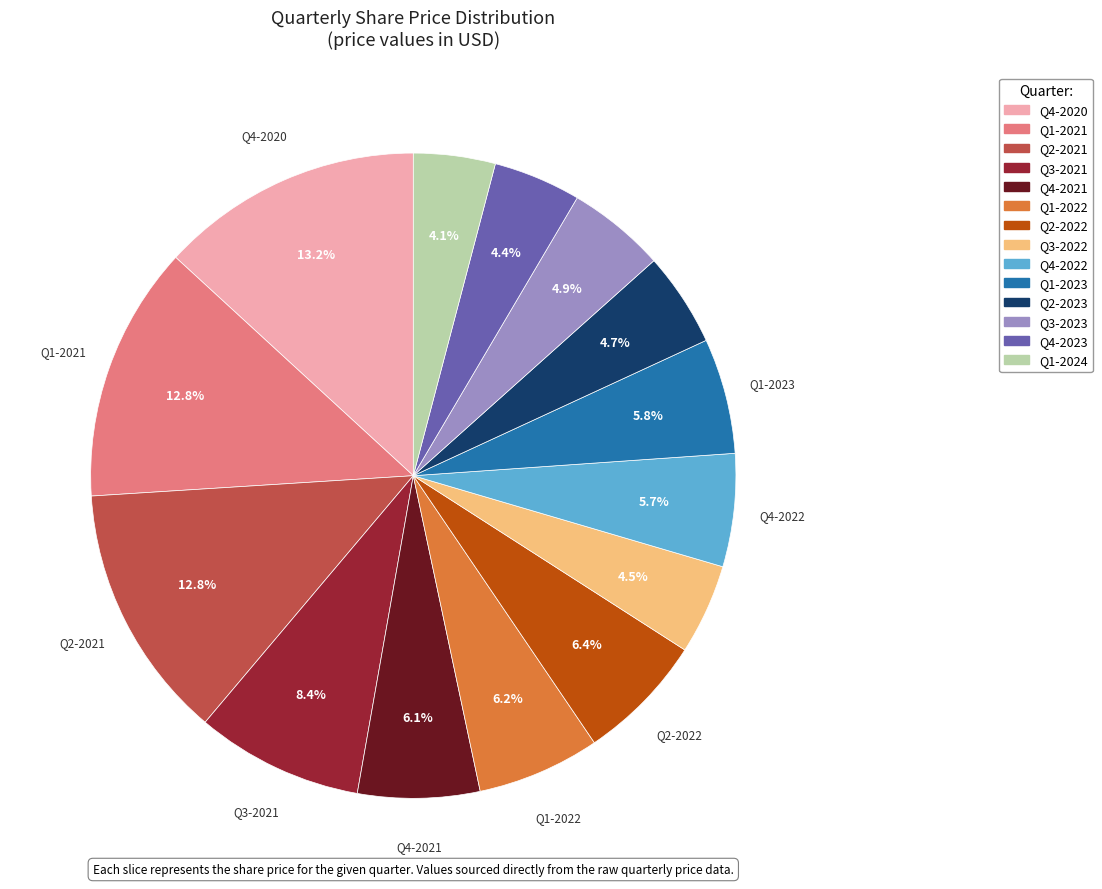

Combined, do Q4-2023 and Q1-2021 account for over 50%?

No